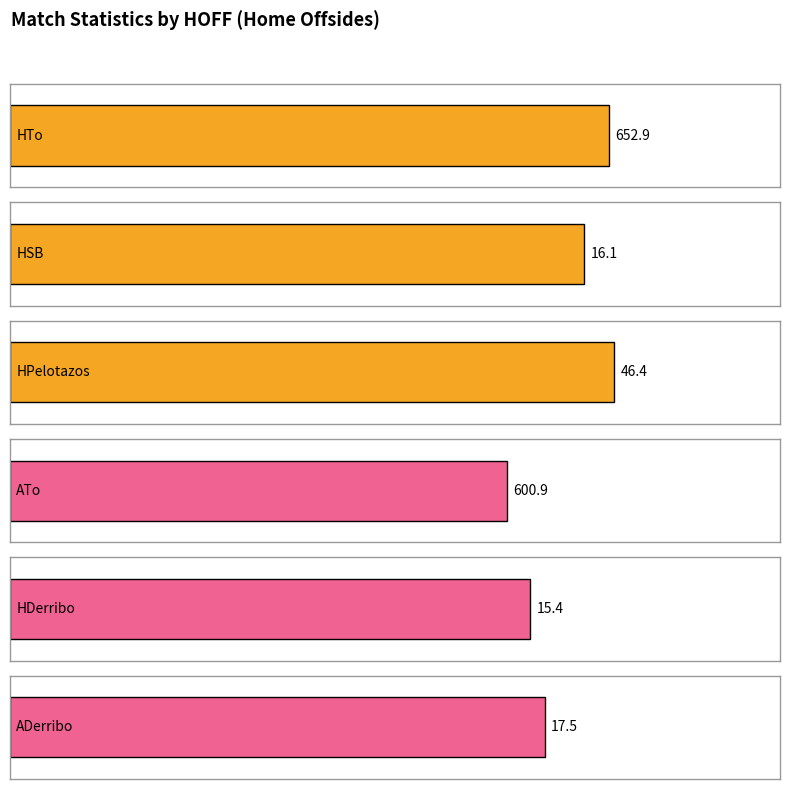

What are all the series names shown in the legend?

HTo, HSB, HPelotazos, ATo, HDerribo, ADerribo